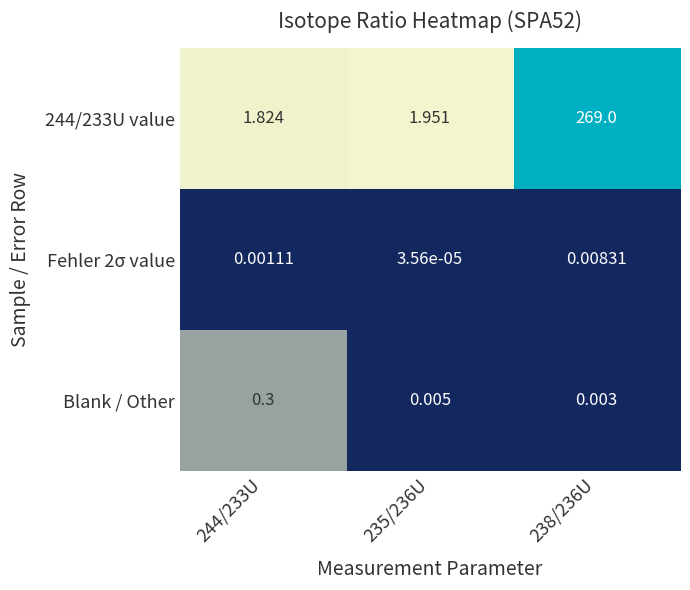

Is the value of Fehler 2σ value at 244/233U greater than the value of Blank / Other at 238/236U?

No